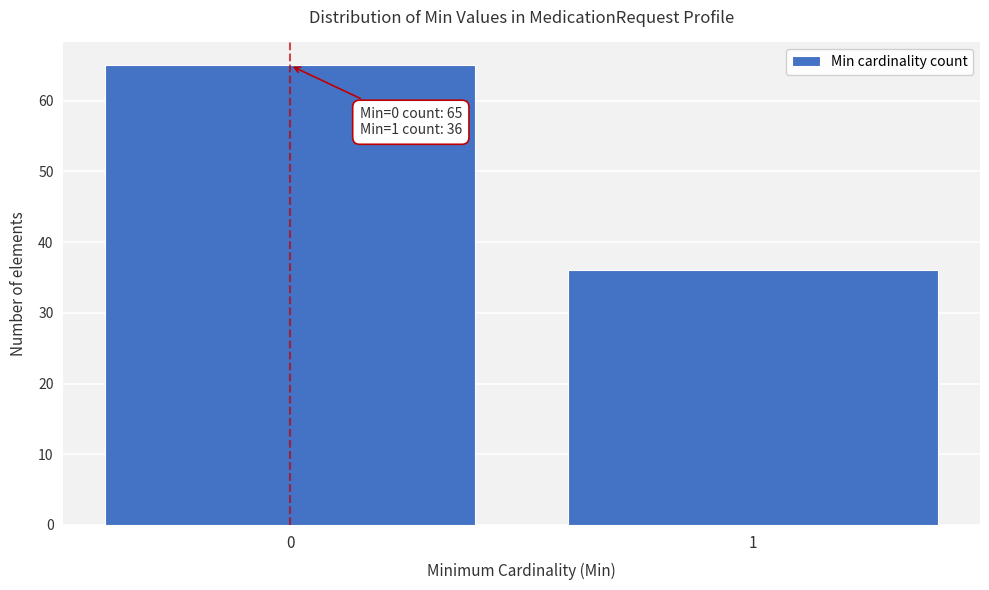

Reading left to right, transcribe all the data shown in this chart.

0=65	1=36